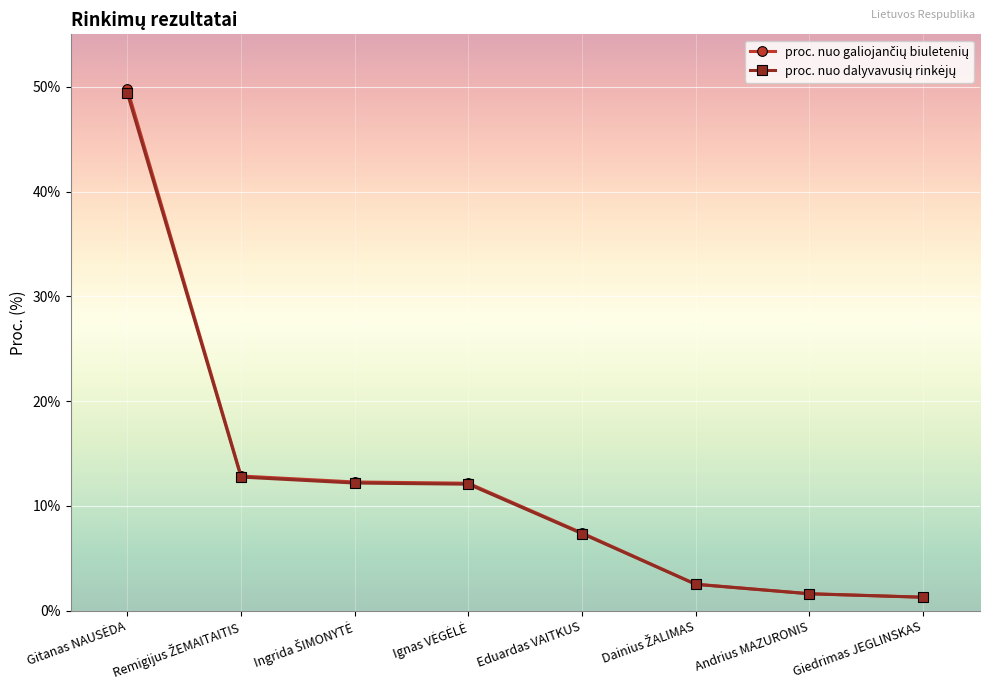

What is the minimum value shown in the chart?

1.3